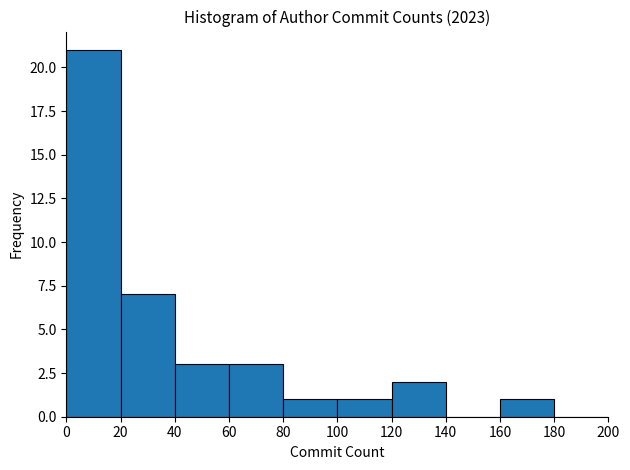

Reading left to right, transcribe this chart: for each bar, give the range it covers on the x-axis and its height. The values are not printed on the chart, so give them approximately, as read against the axis.

0 to 20: 21
20 to 40: 7
40 to 60: 3
60 to 80: 3
80 to 100: 1
100 to 120: 1
120 to 140: 2
140 to 160: 0
160 to 180: 1
180 to 200: 0